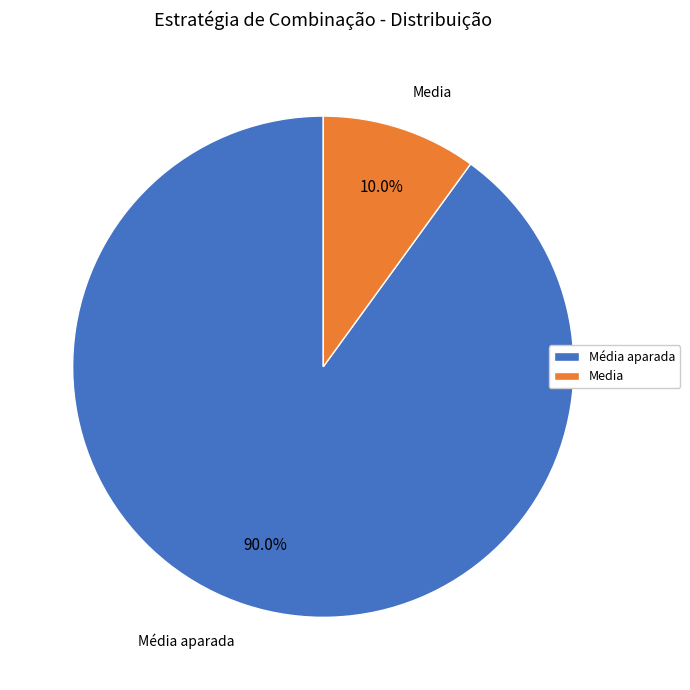

Which slice is the largest?

Média aparada